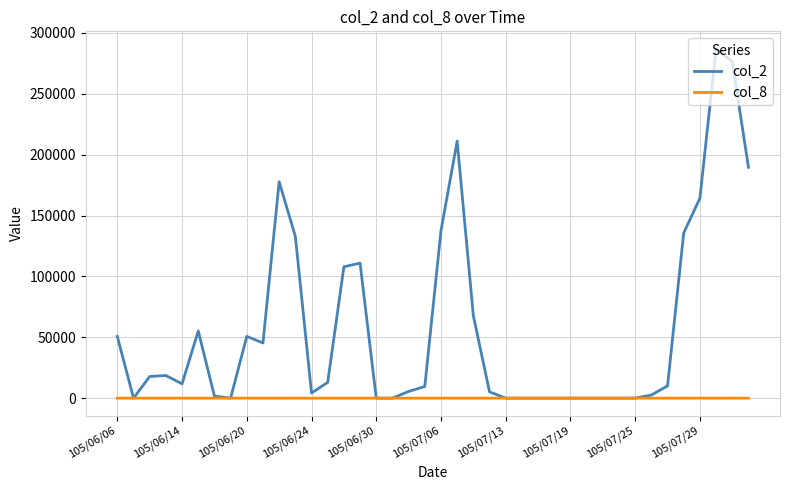

List the series in order of their peak value, highest first.

col_2, col_8